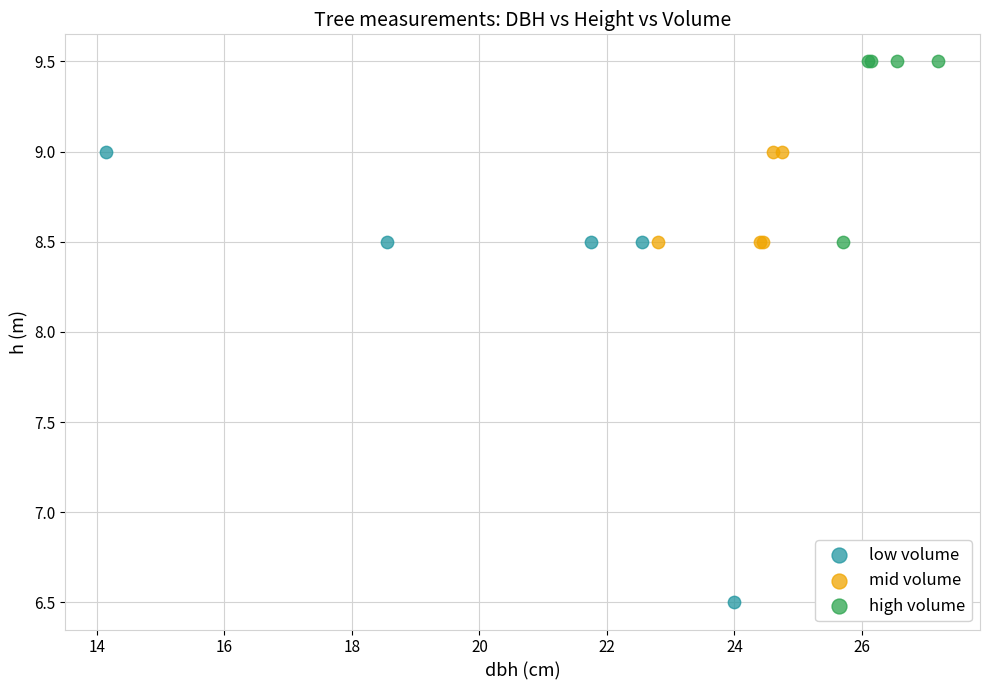

Which series has the widest spread of Y values?

low volume